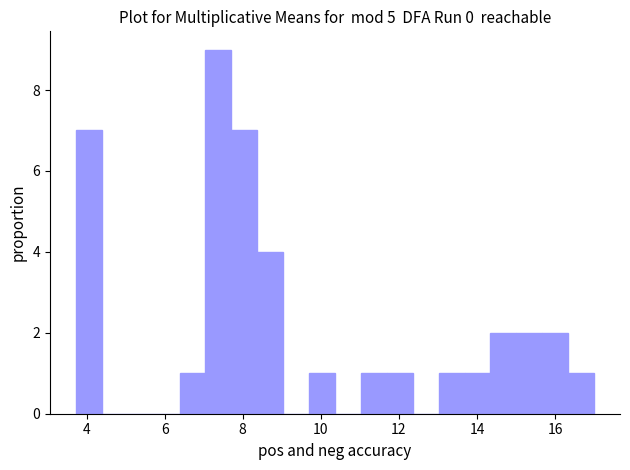

Around what value on the x-axis is the tallest bar? Give the approximate position of its centre, as read against the axis.

7.4